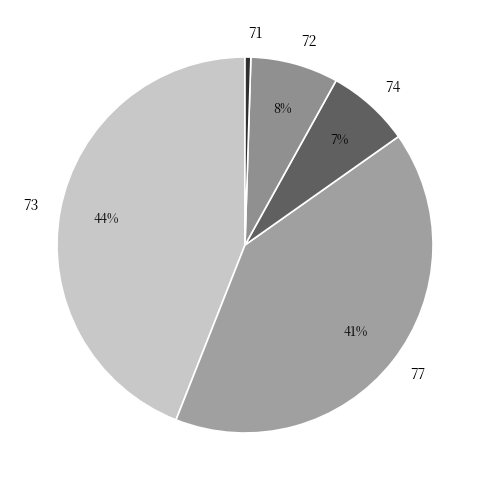

Is there any slice that represents more than half of the pie?

No